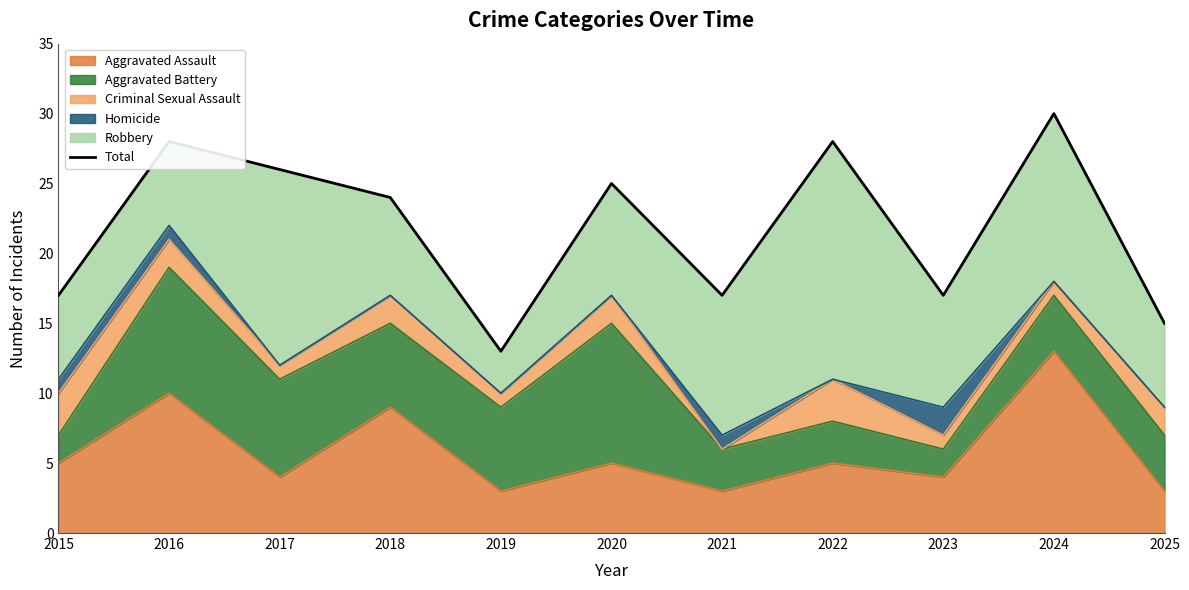

How many interior local valleys (lower than both neighbors) does the data have?

3